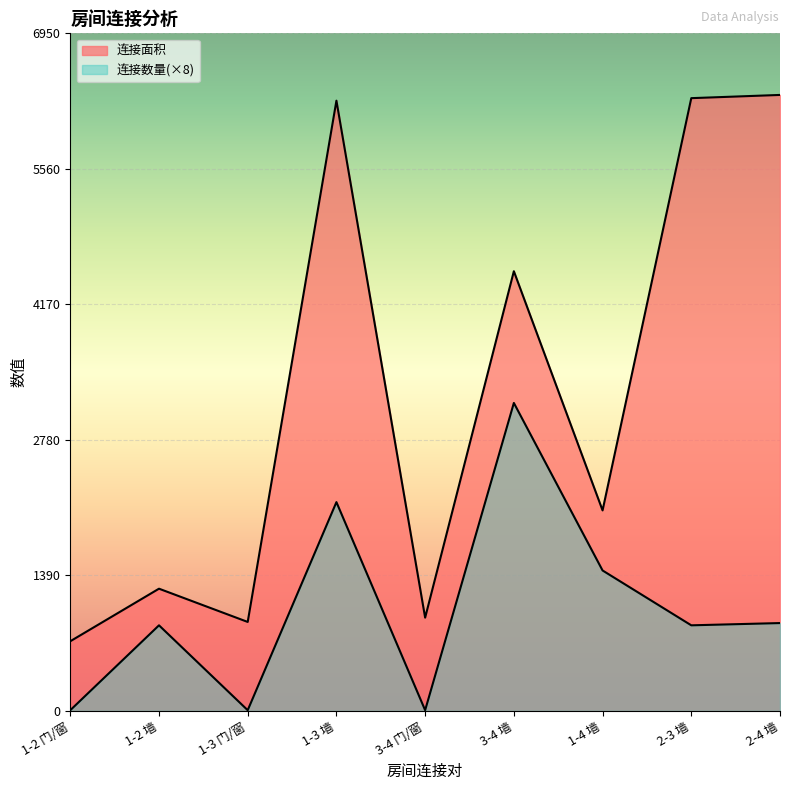

Rank the series at 2-4 墙 from lowest to highest value.

连接数量, 连接面积